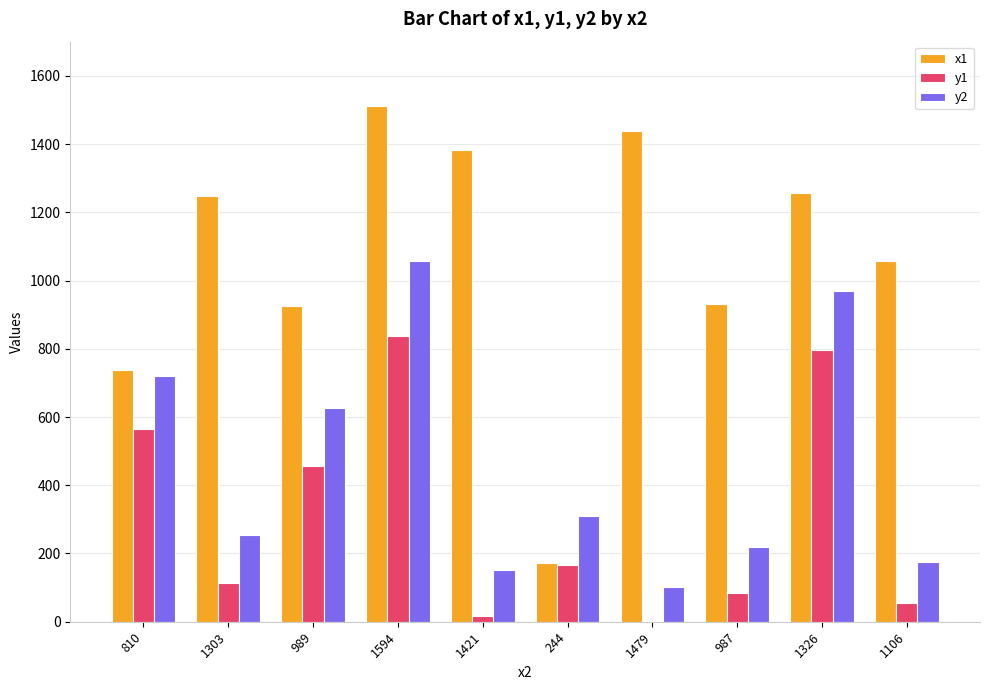

Is the value of y1 at 1303 greater than the value of y2 at 987?

No